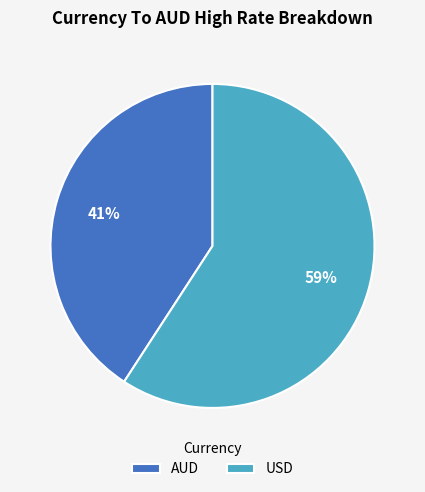

Which category has the biggest portion of the pie?

USD